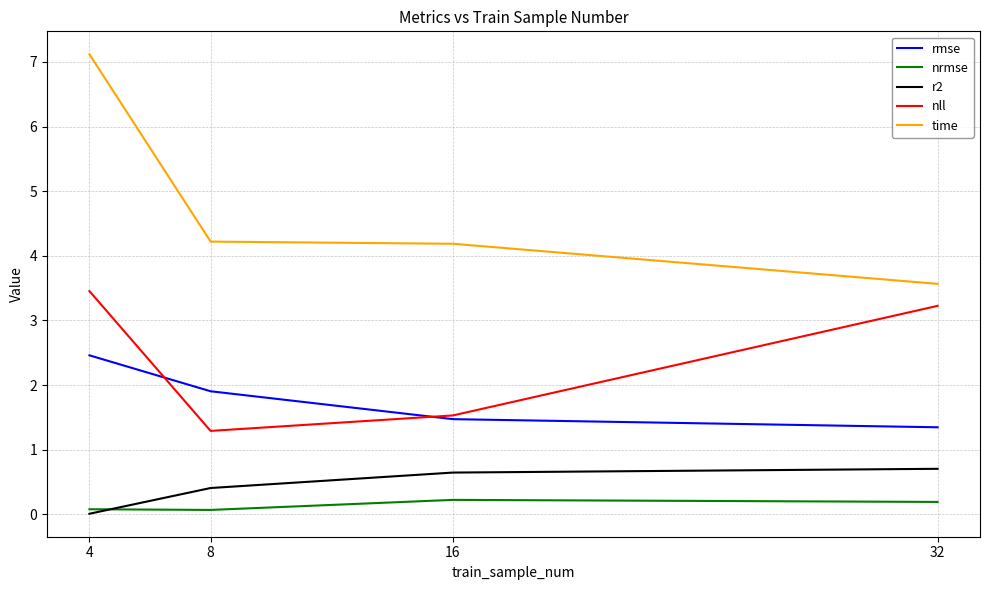

What is the average value of the r2 series?

0.4